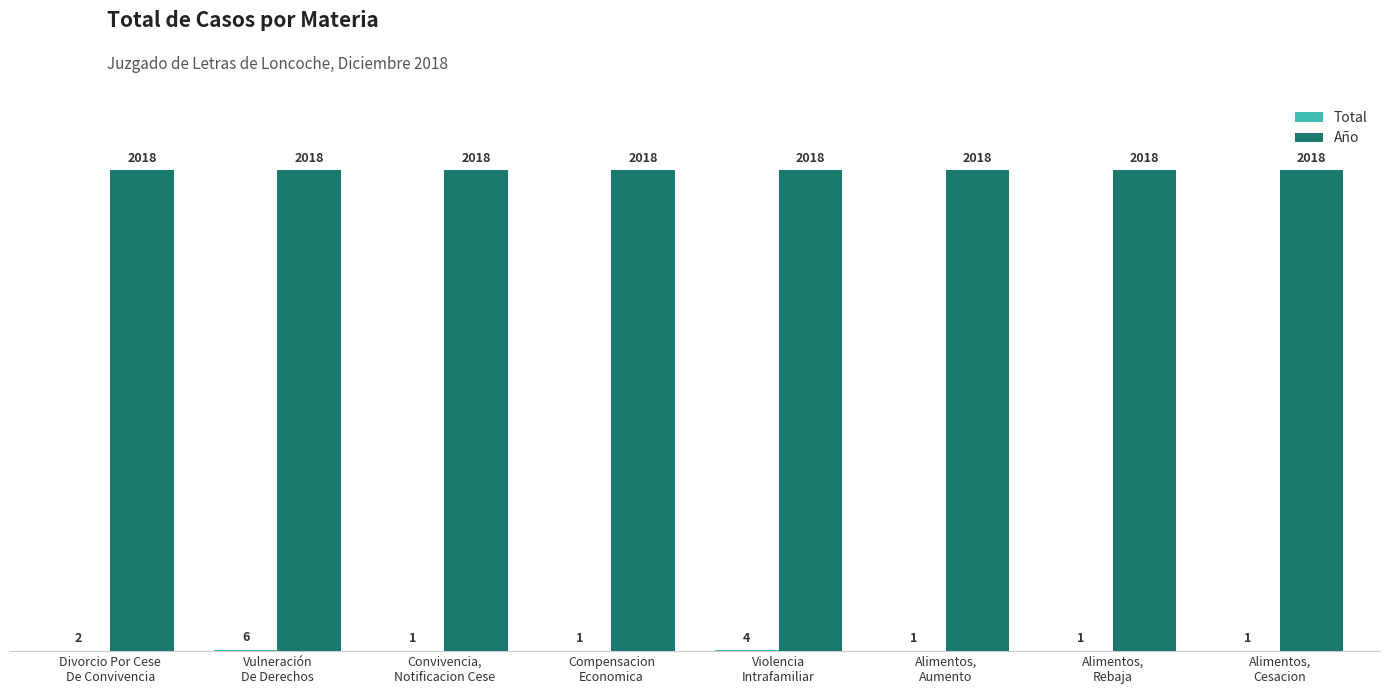

How many categories are shown in the chart?

8